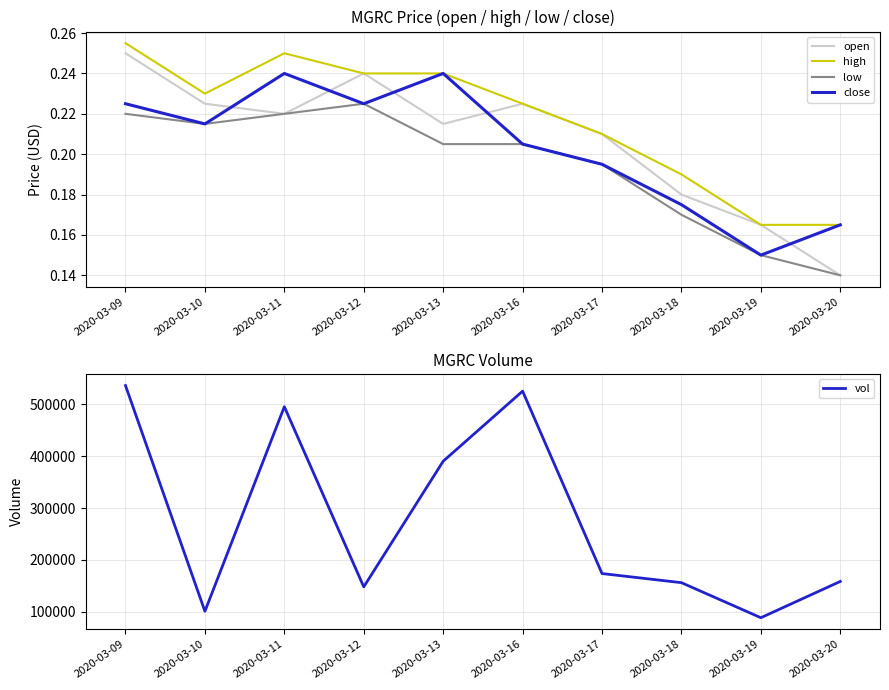

Which series has the widest spread of values?

vol